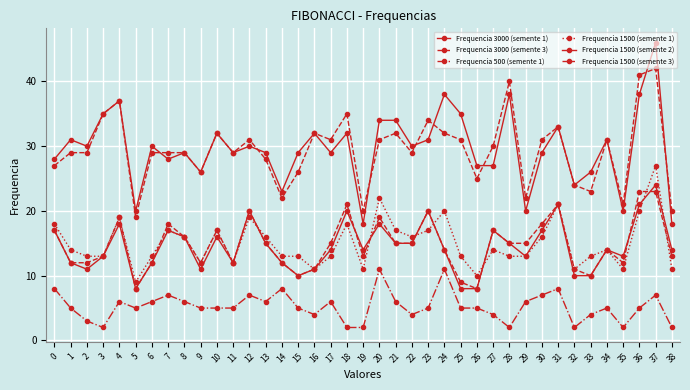

Between 22 and 36, which series saw the biggest shift?

Frequencia 3000 (semente 3)